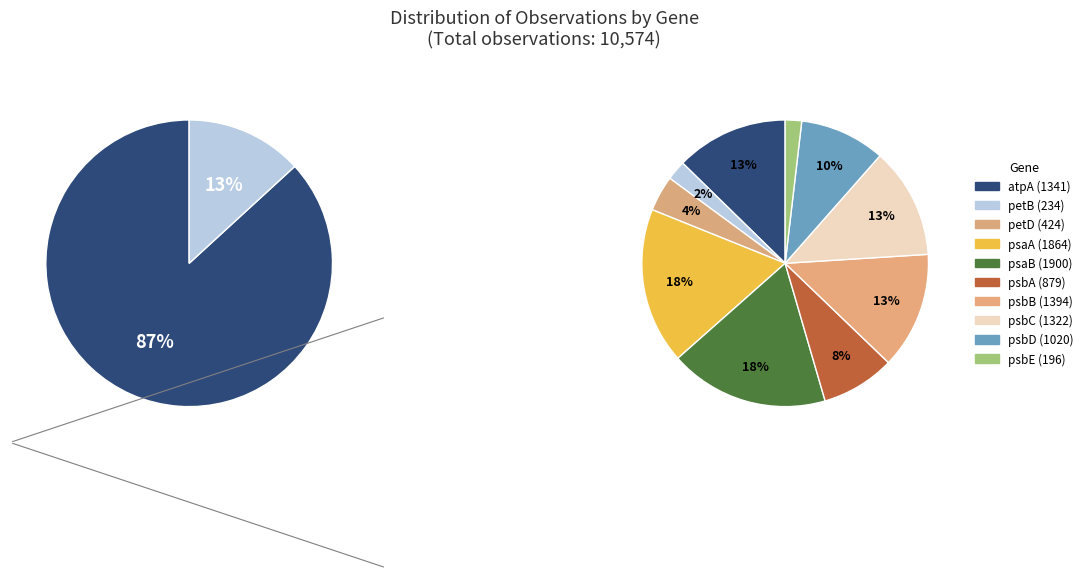

Count the number of slices in the pie.

10